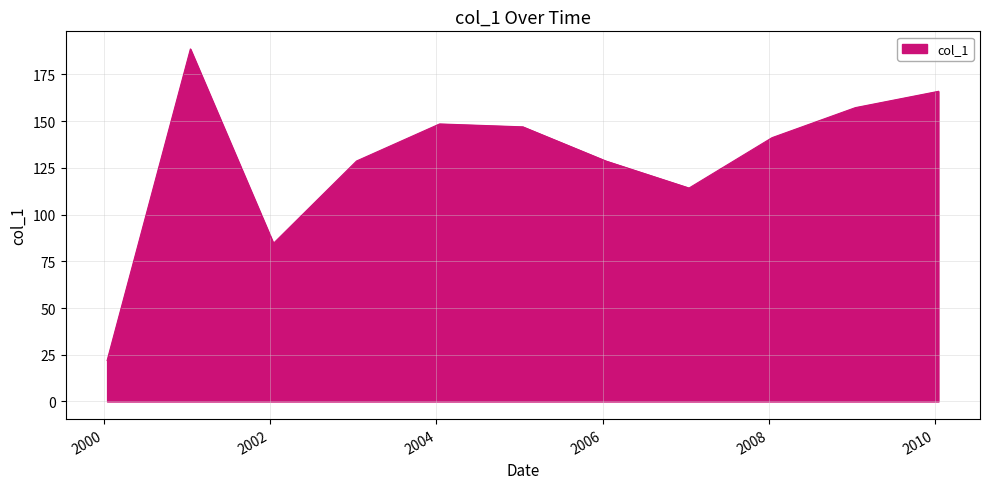

What is the difference between the maximum and minimum values?

166.7